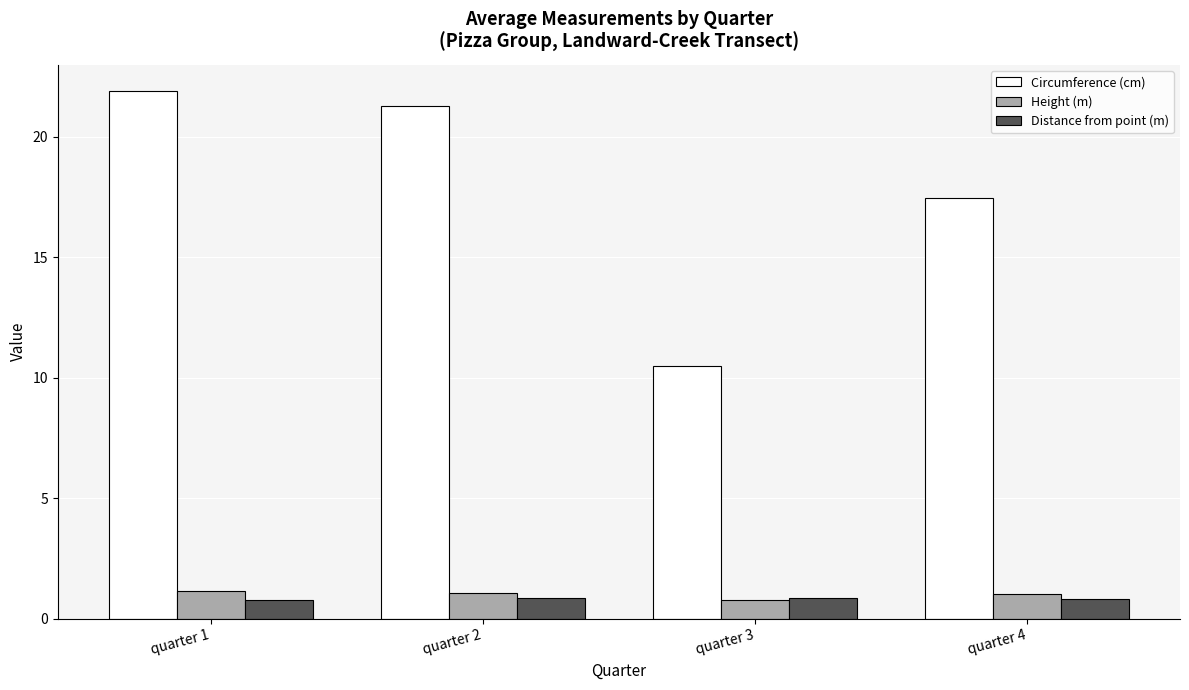

How many Distance from point (m) values are between 0 and 1?

4